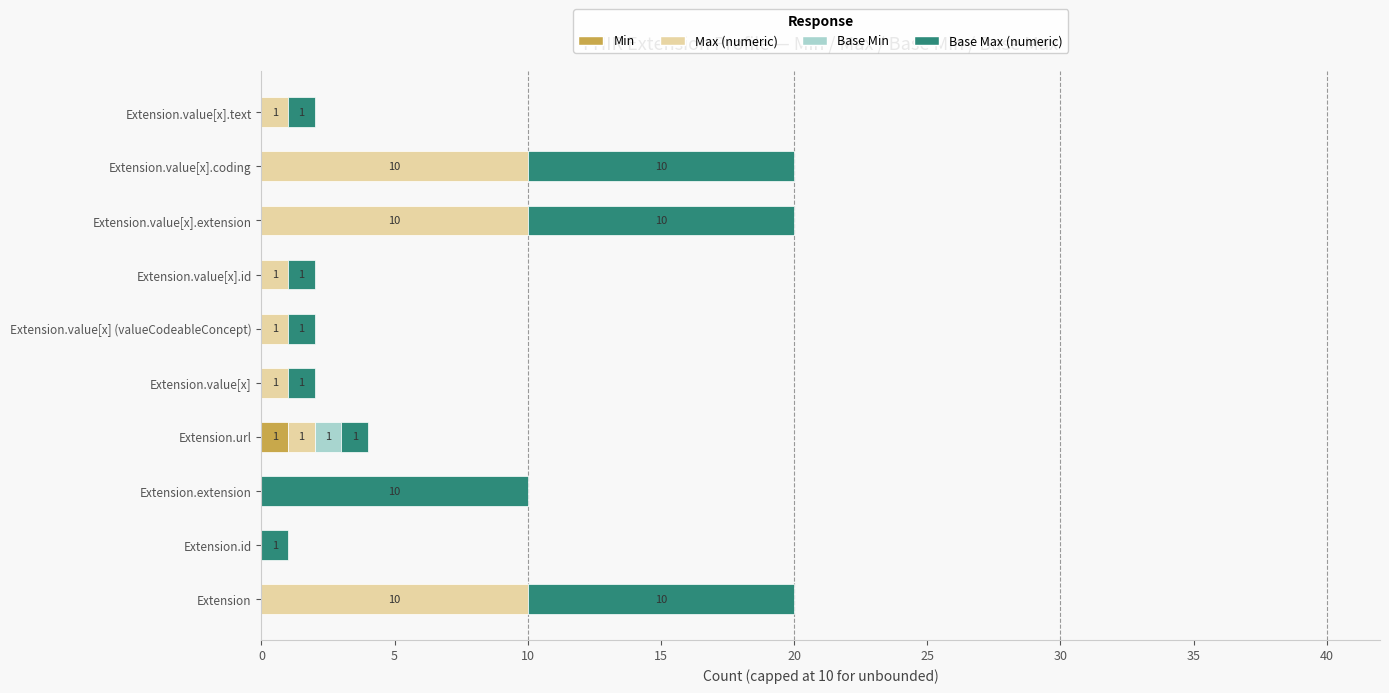

Reading left to right, what are all the values shown in this chart?

Min: 0	0	0	1	0	0	0	0	0	0
Max (numeric): 10	0	0	1	1	1	1	10	10	1
Base Min: 0	0	0	1	0	0	0	0	0	0
Base Max (numeric): 10	1	10	1	1	1	1	10	10	1